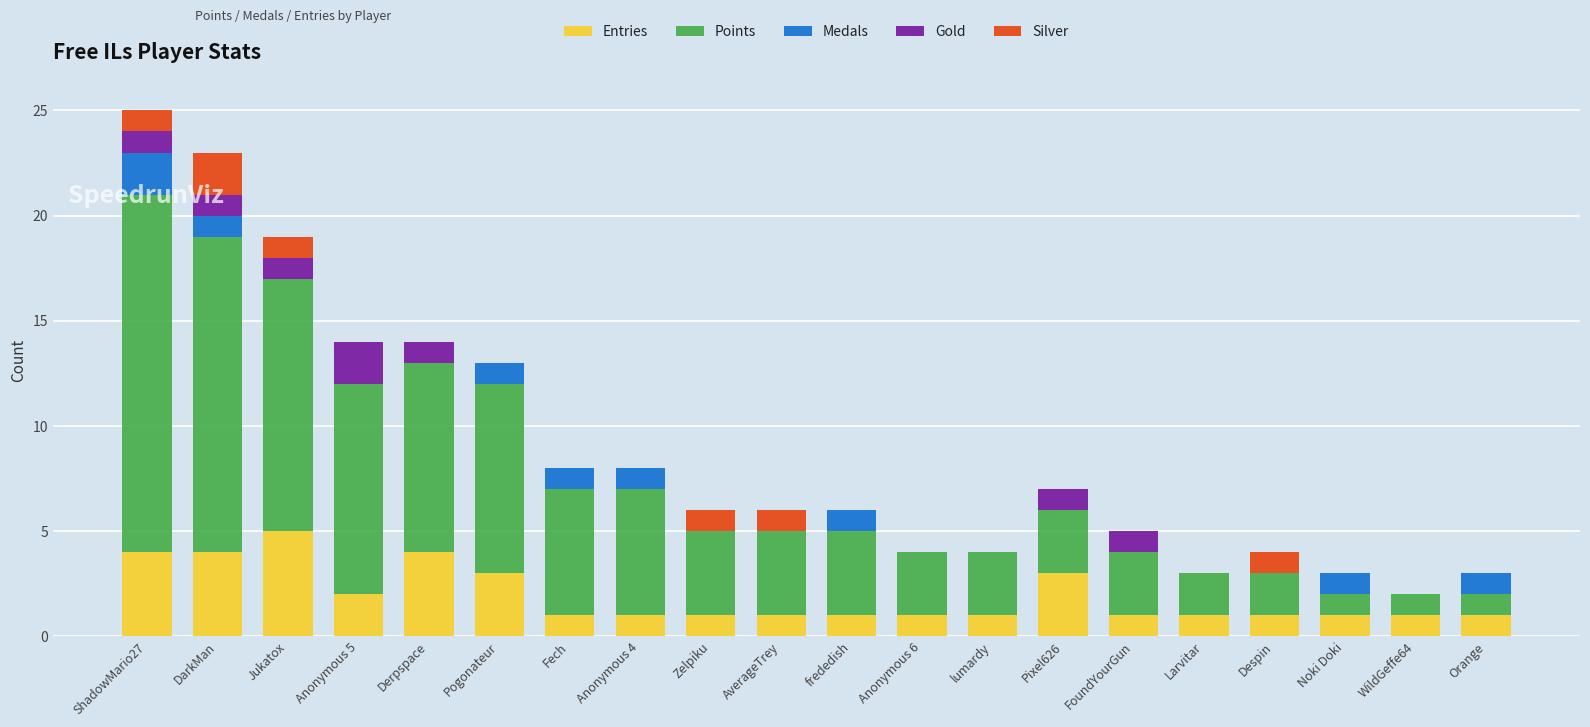

What is the total value across all series at Derpspace?

14